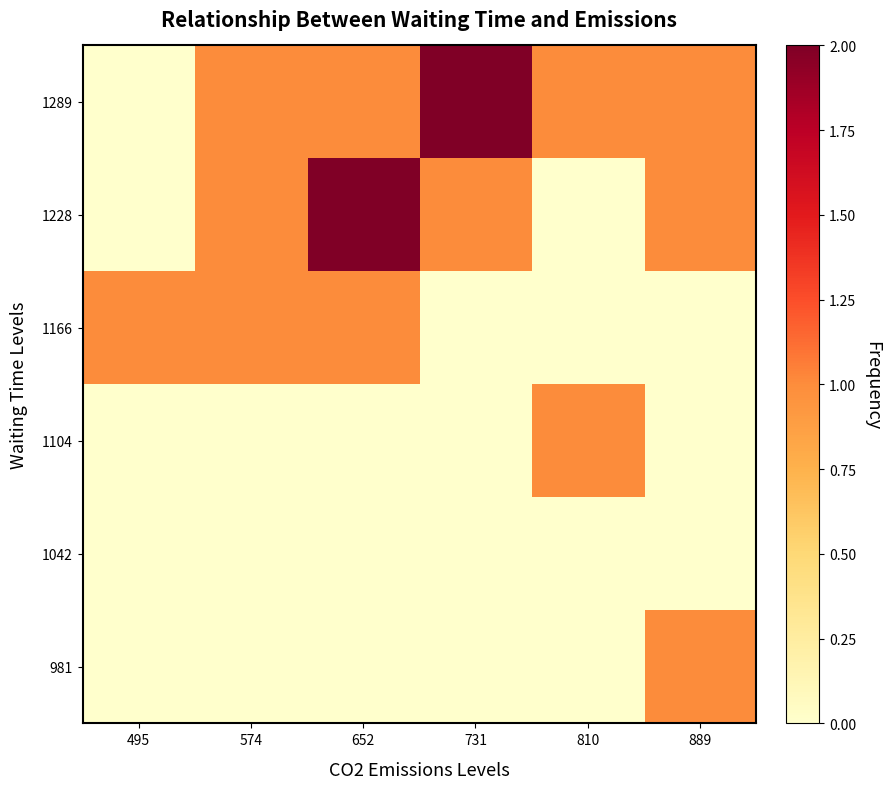

How many series are shown in this chart?

6